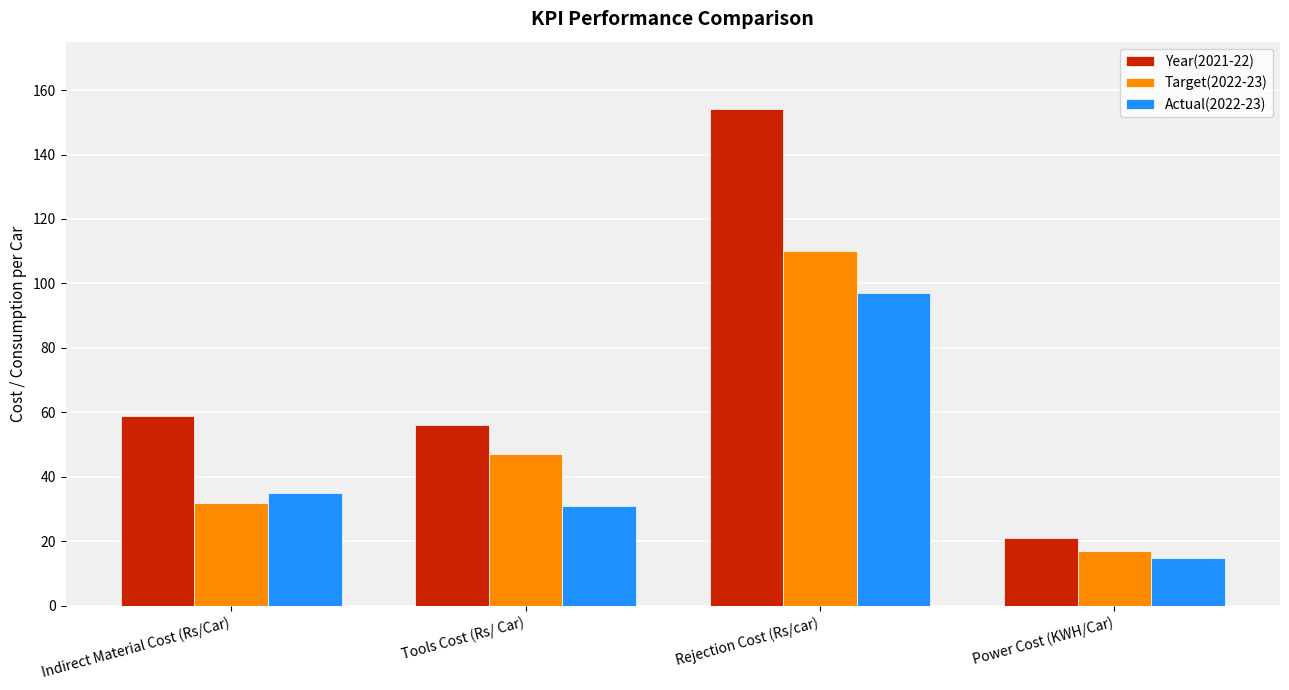

Is it true that Year(2021-22) equals 21 at Power Cost (KWH/Car)?

True